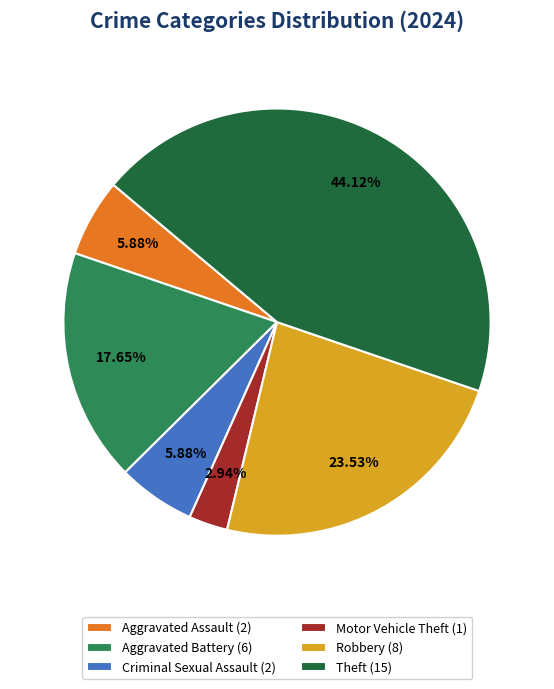

The Robbery slice represents 24% of the pie. True or false?

True